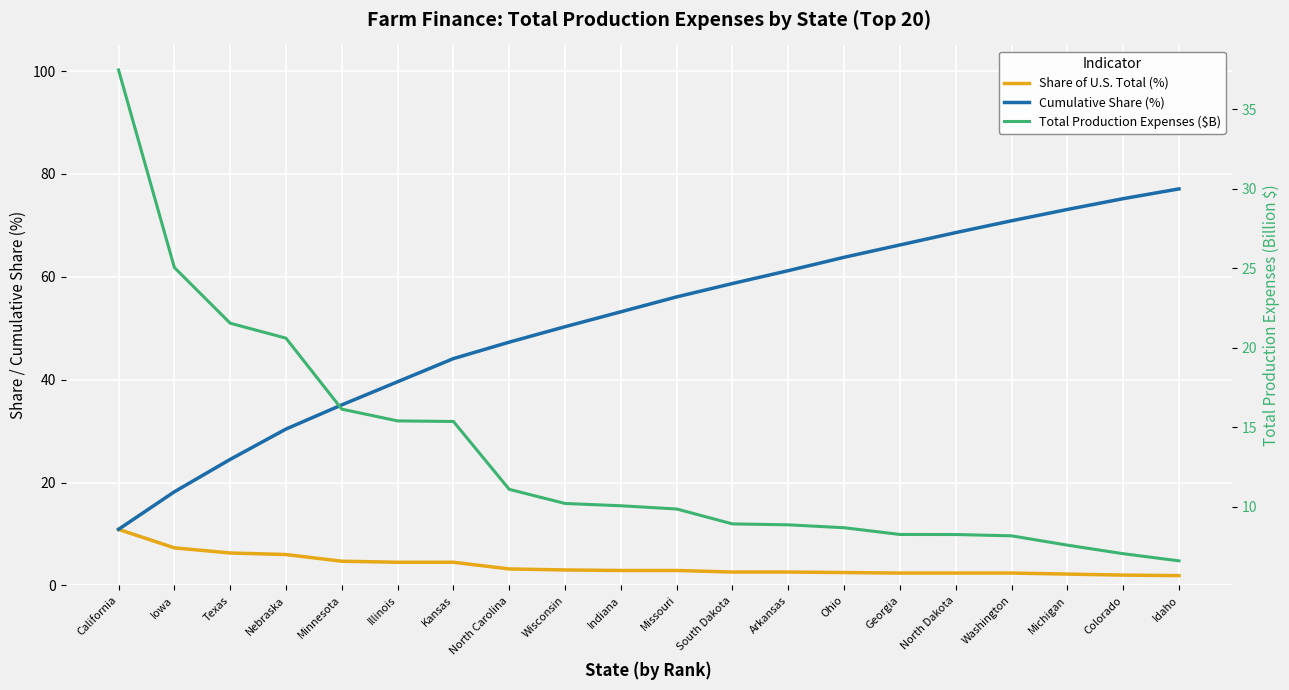

What is the lowest value of the Share of U.S. Total (%) series?

1.9